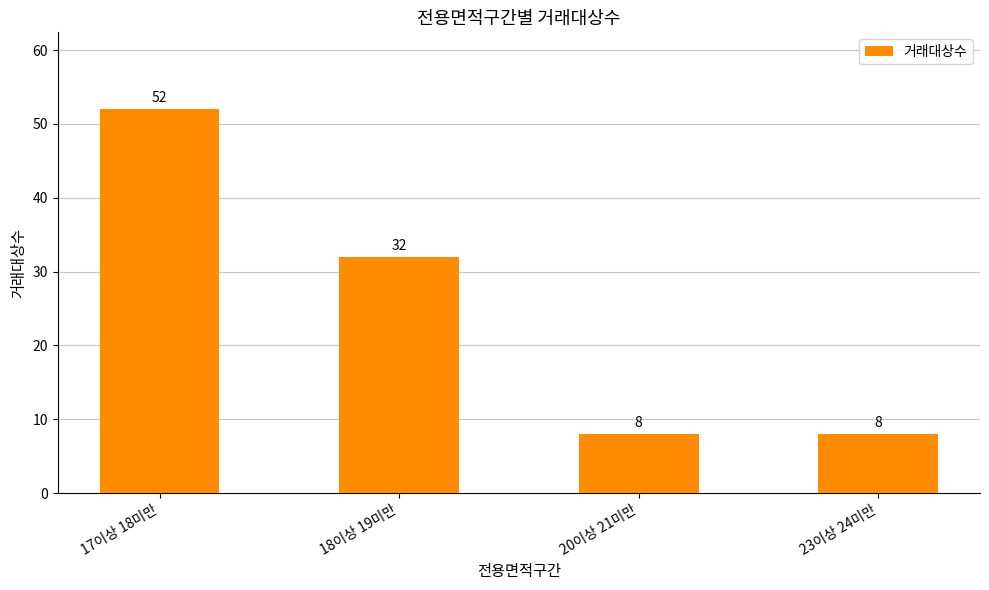

What is the ratio of the value at 17이상 18미만 to the value at 20이상 21미만?

6.5